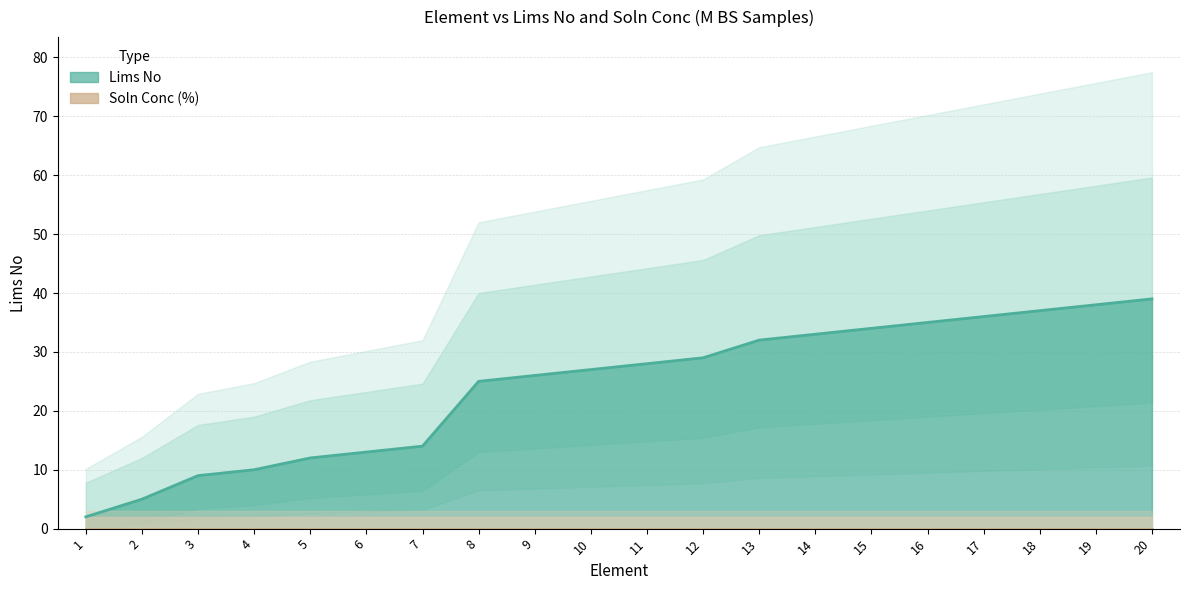

The chart shows a value of 27 at 10. True or false?

True